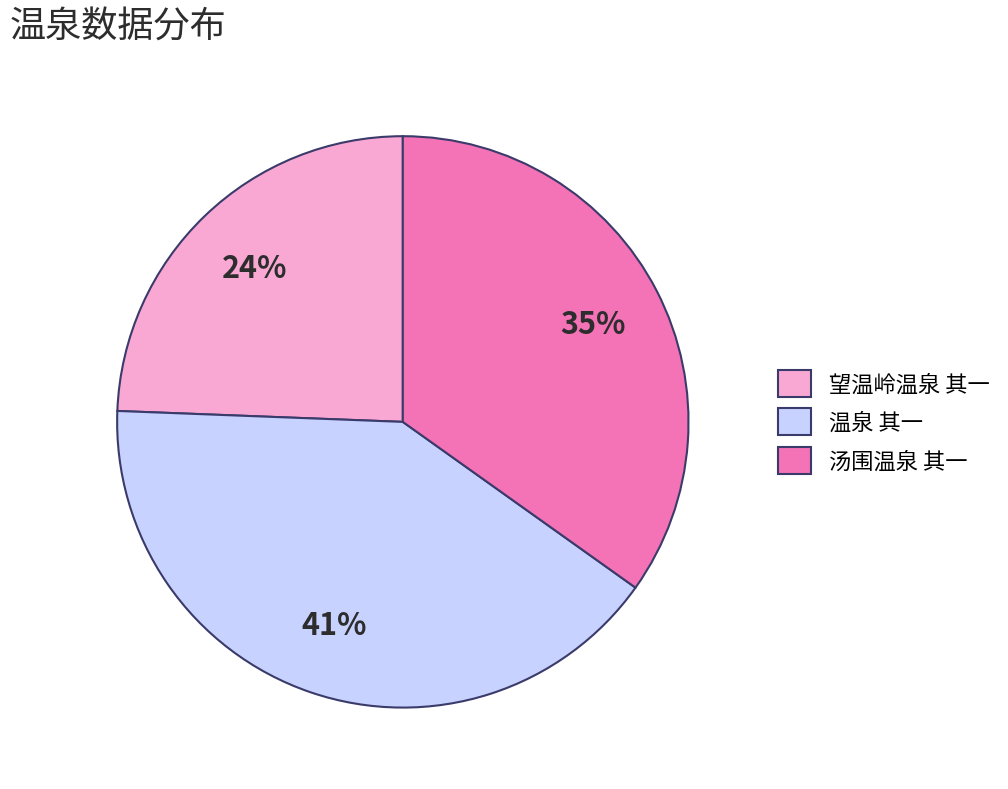

True or false: 汤围温泉 其一 accounts for 41% of the total.

False